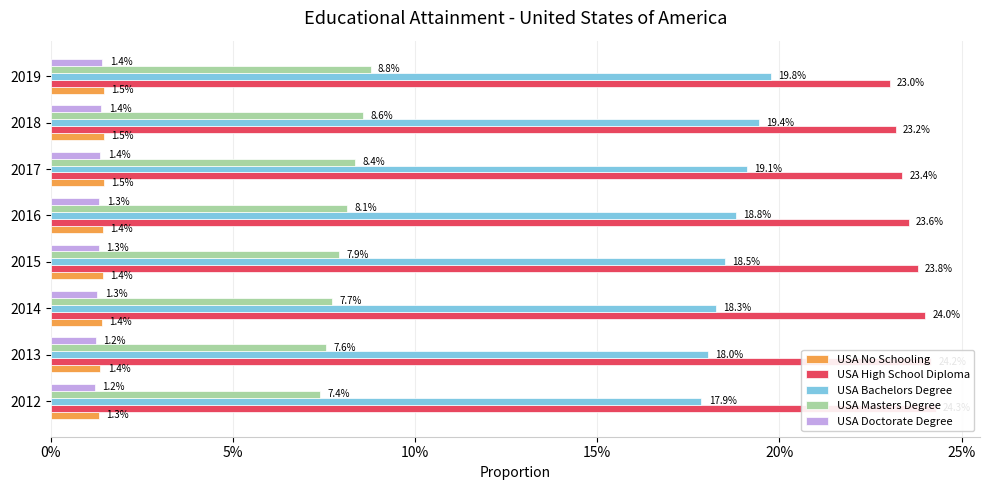

Is it true that USA Doctorate Degree equals 0.0 at 2014?

True